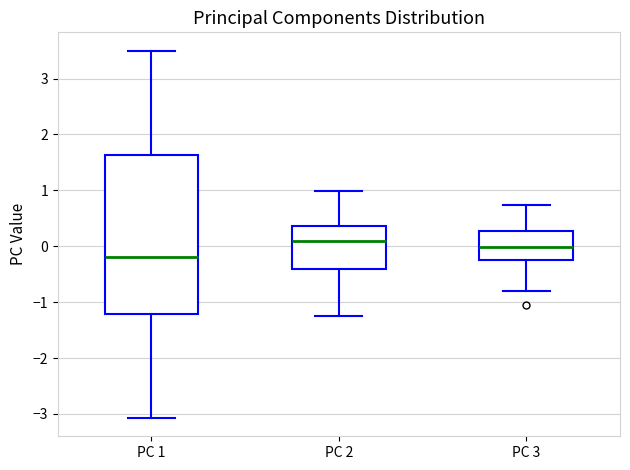

Reading left to right, transcribe this box plot: for each box, give where its median line is, the range the box spans, and where its two whiskers end, as read against the y-axis. The values are not printed on the chart, so give them approximately, as read against the axis.

PC 1: median -0.2, box -1.2 to 1.6, whiskers -3.1 to 3.5
PC 2: median 0.1, box -0.4 to 0.4, whiskers -1.2 to 1.0
PC 3: median 0.0, box -0.2 to 0.3, whiskers -0.8 to 0.7